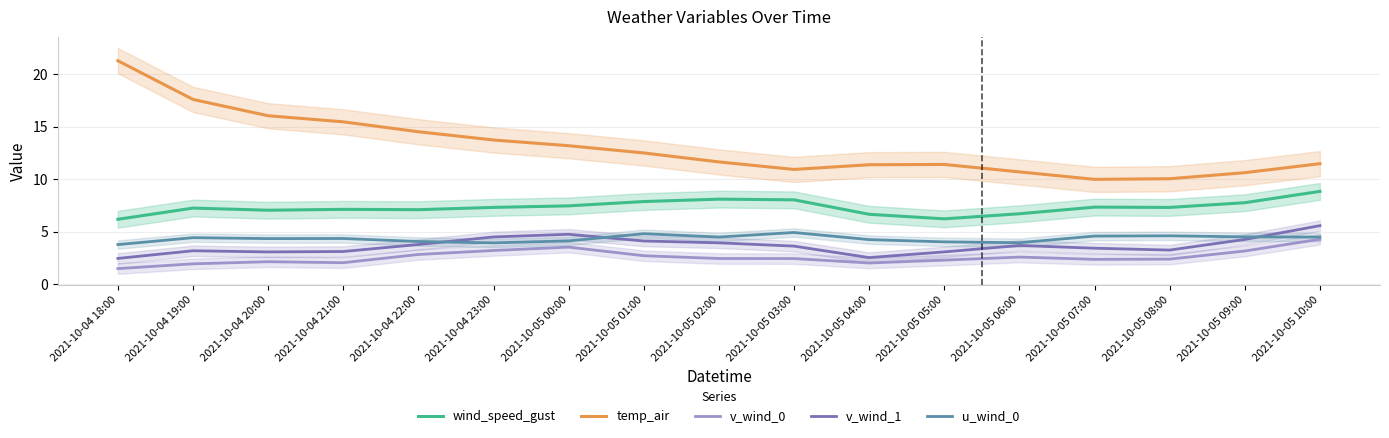

True or false: temp_air and v_wind_1 cross at least once.

False